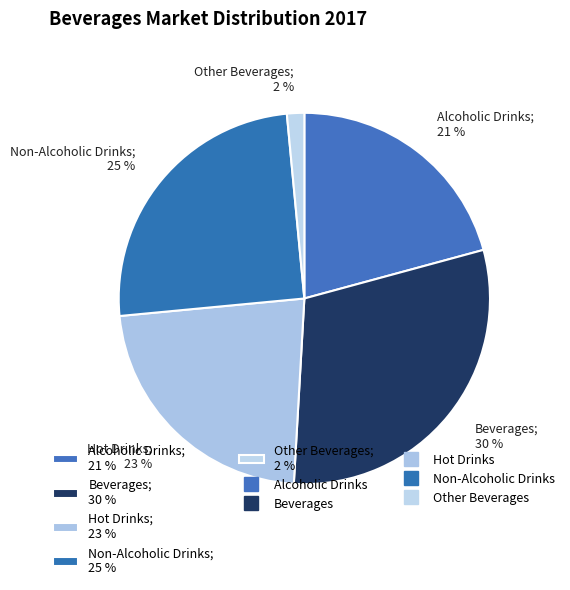

To the nearest percent, what percentage of the pie is Beverages?

30%